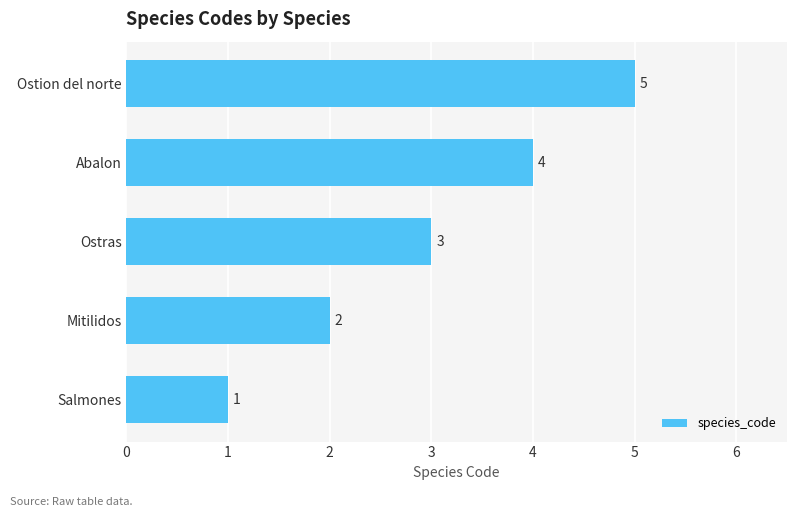

The value at Ostras is 4. True or false?

False